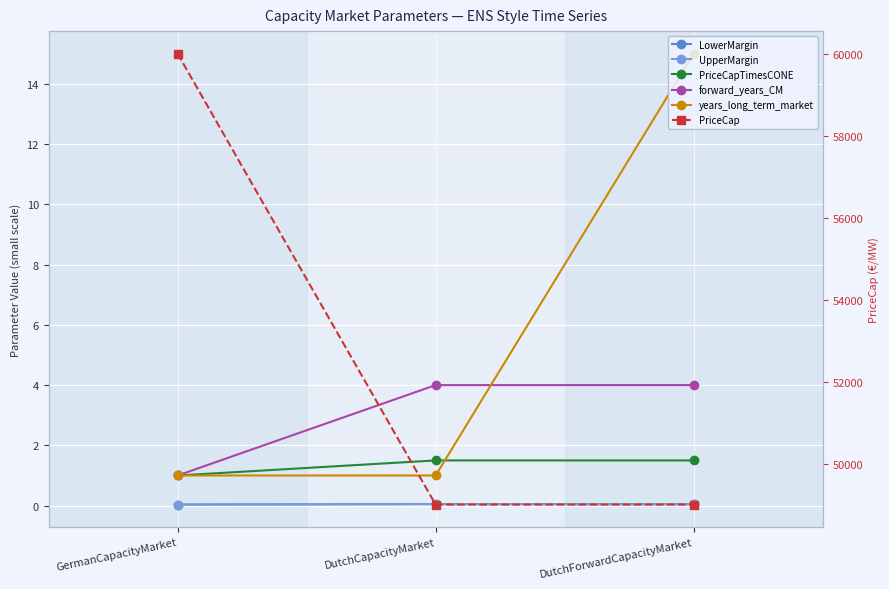

Does the chart display data point markers on the line(s)?

Yes